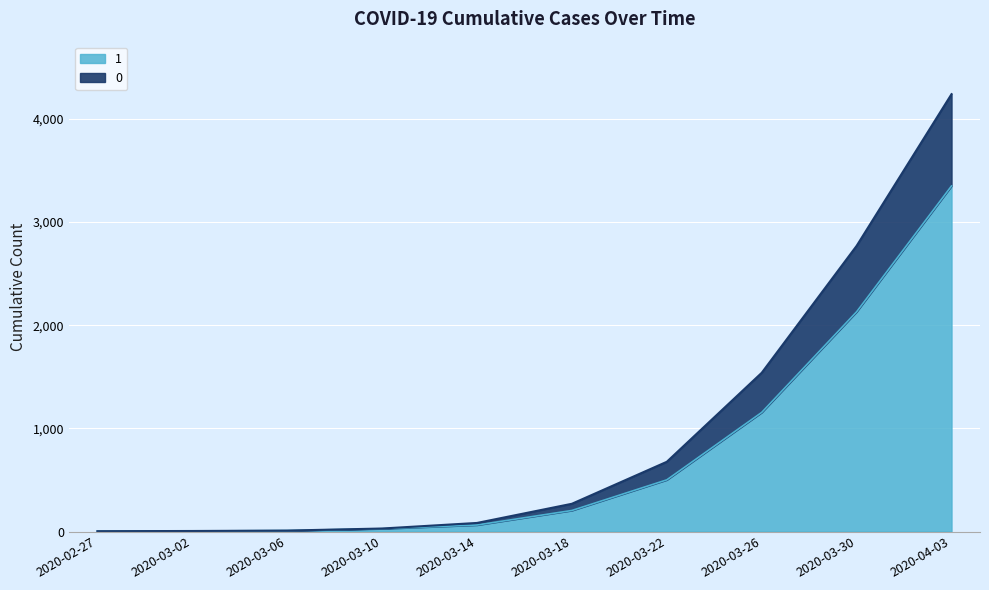

Which series has the largest range (max minus min)?

1